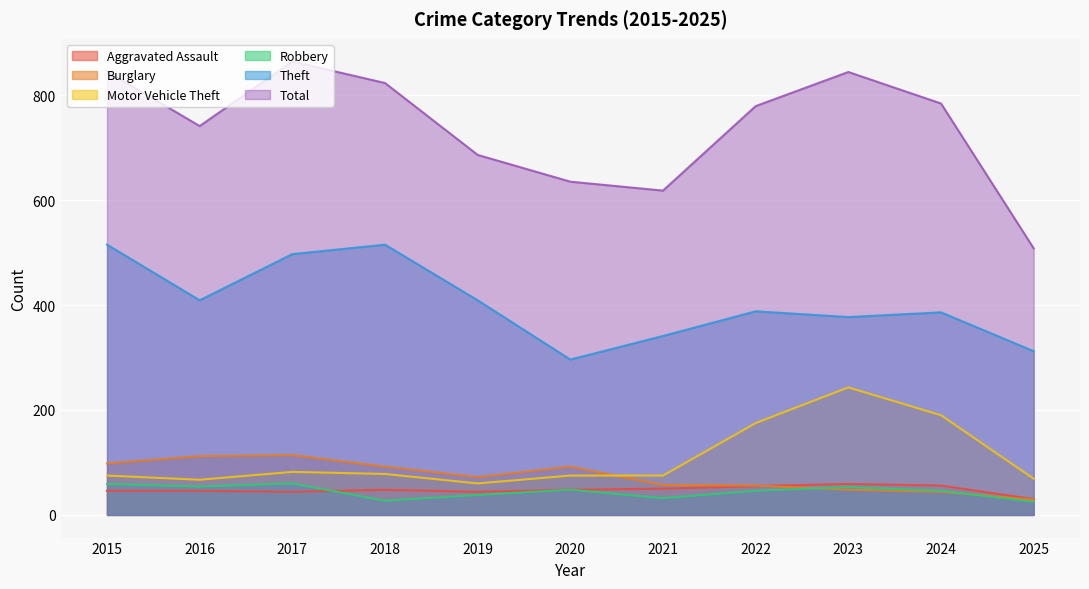

At which category is the sum across all series the highest?

2017